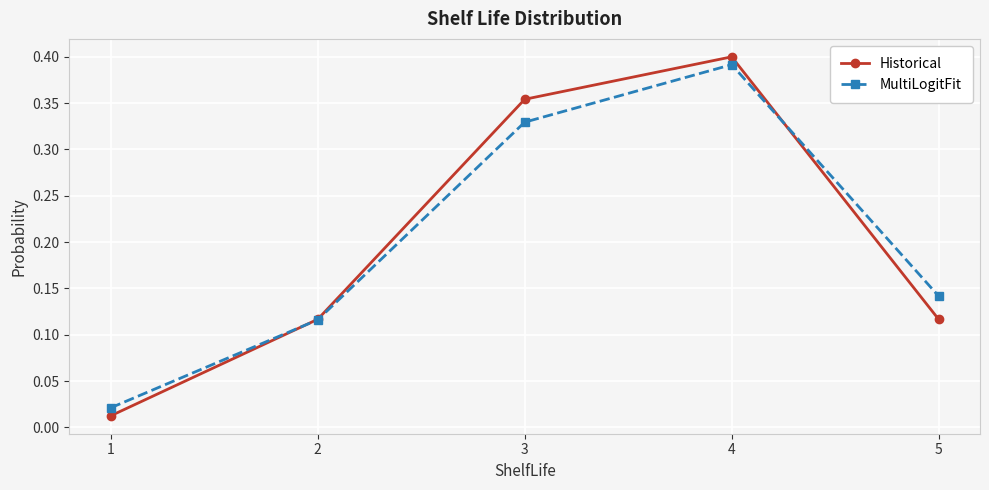

Rank the series at 5 from lowest to highest value.

Historical, MultiLogitFit